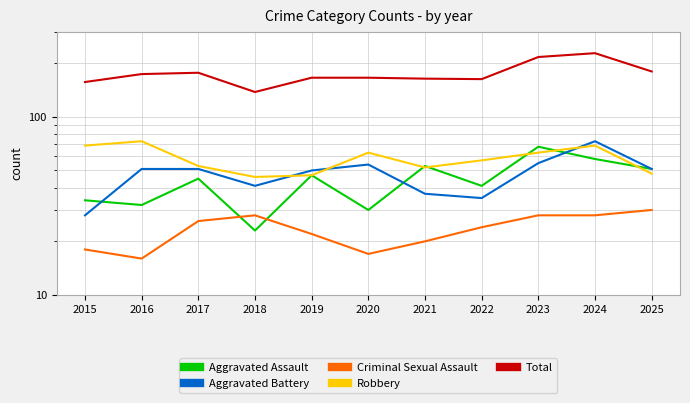

True or false: Total has more than 2 points higher than both neighbors.

False